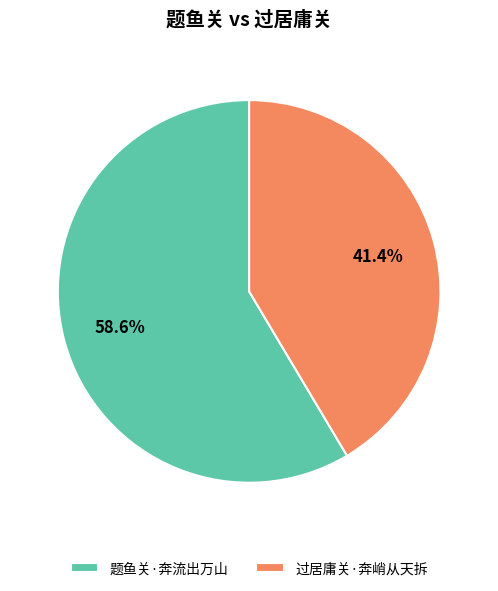

Is there a majority slice in this chart?

Yes